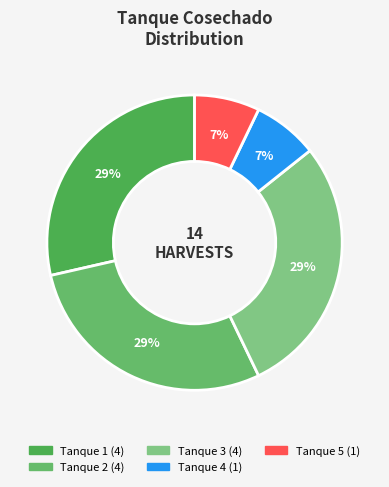

How many slices are in this pie chart?

5